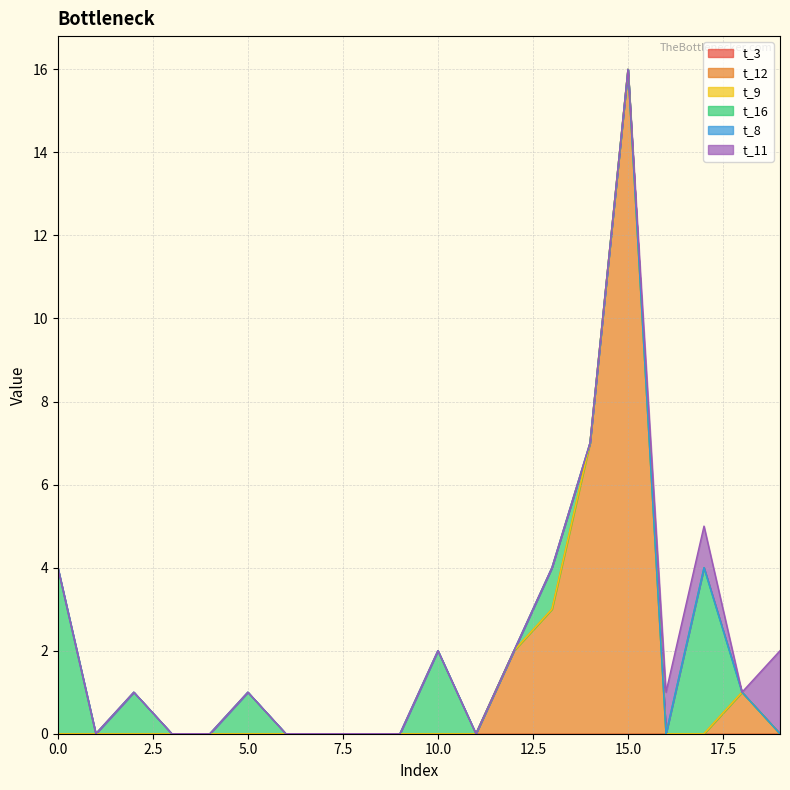

Which category has the highest value in the t_12 series?

15